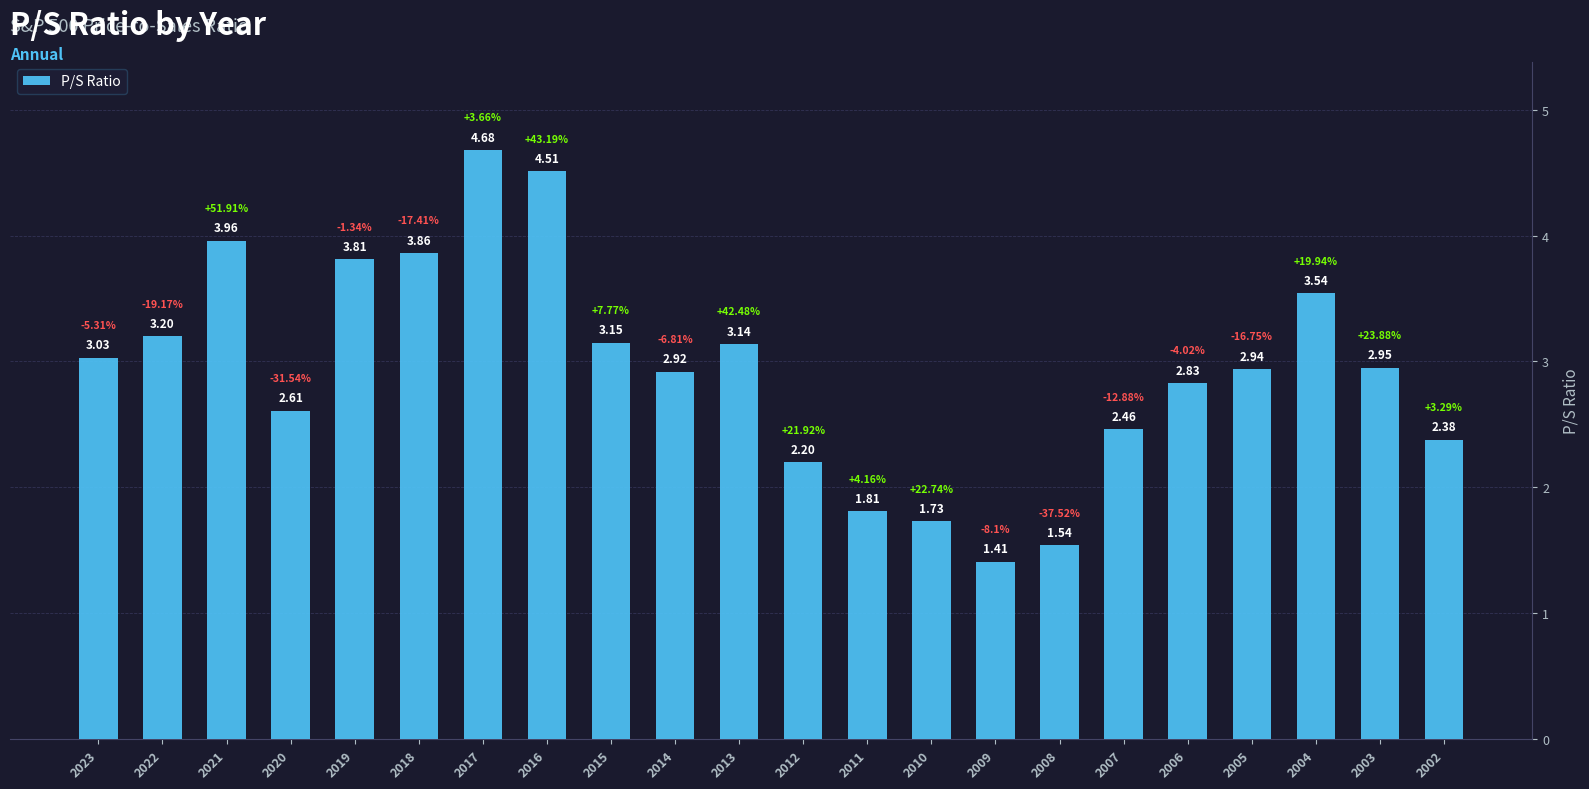

Rank the categories by value from highest to lowest.

2017, 2016, 2021, 2018, 2019, 2004, 2022, 2015, 2013, 2023, 2003, 2005, 2014, 2006, 2020, 2007, 2002, 2012, 2011, 2010, 2008, 2009